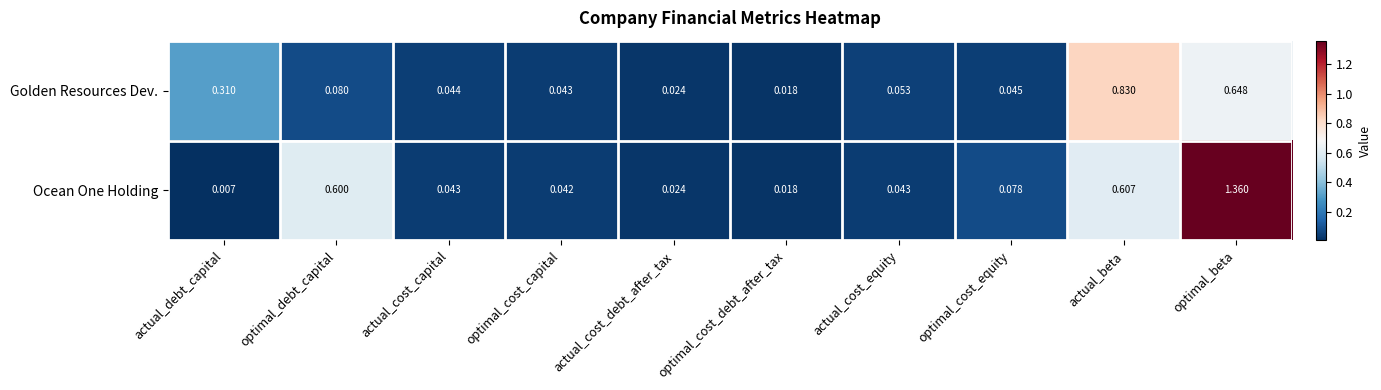

Which category has the highest value in the Ocean One Holding series?

optimal_beta